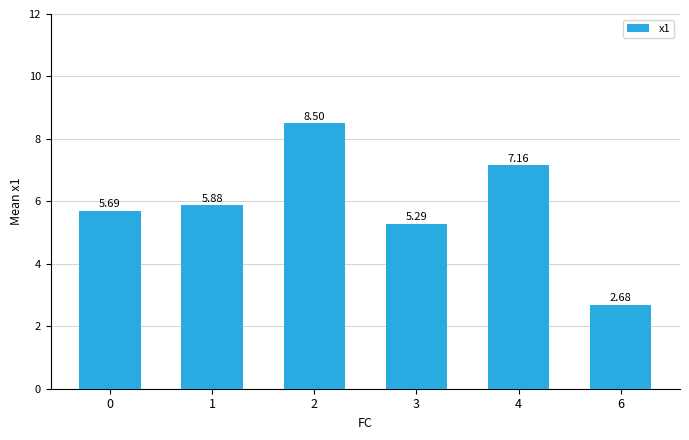

Between 0 and 1, which is larger?

1